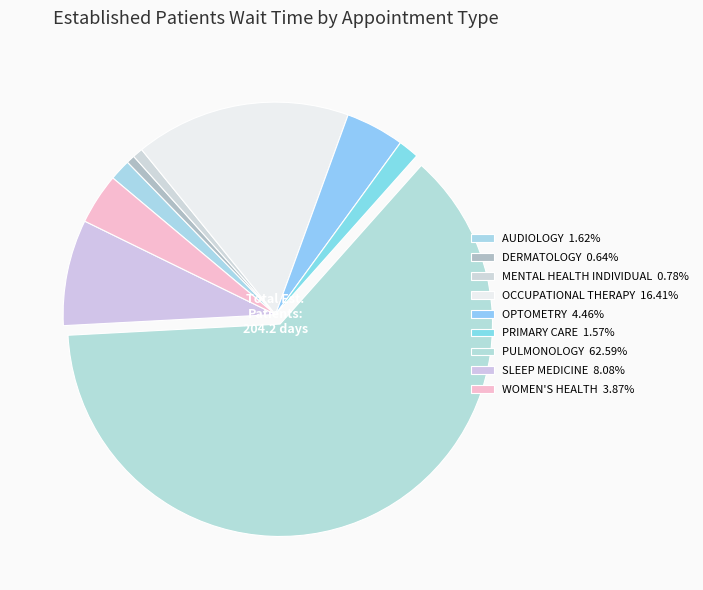

Which category has the biggest portion of the pie?

PULMONOLOGY